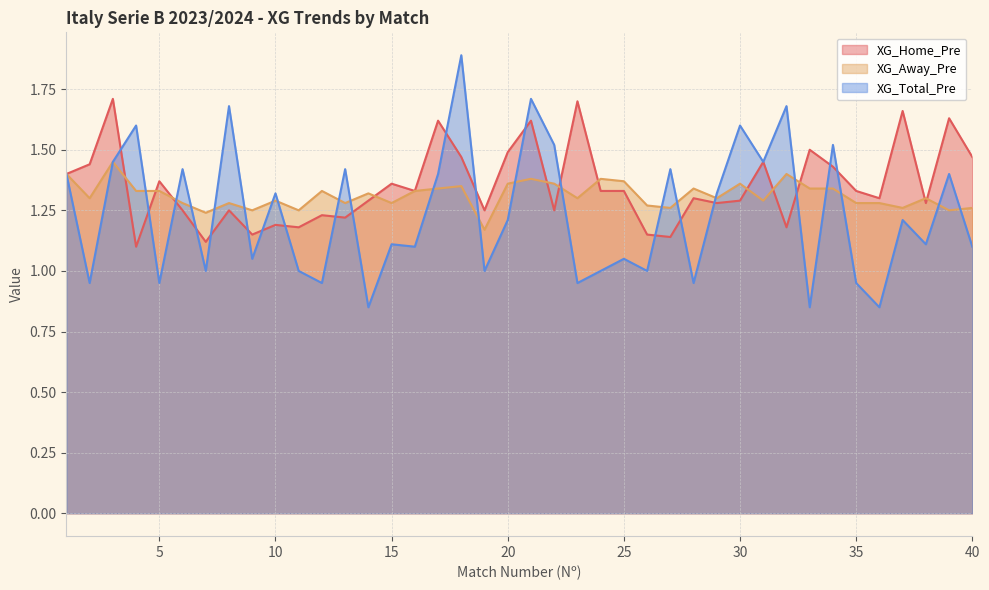

Where do XG_Home_Pre and XG_Total_Pre first cross each other?

3 and 4